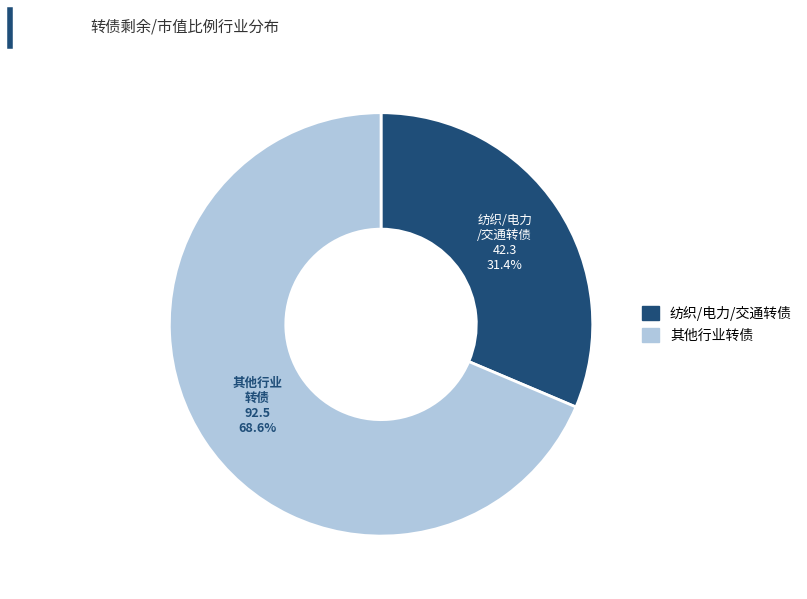

Is there any slice that represents more than half of the pie?

Yes